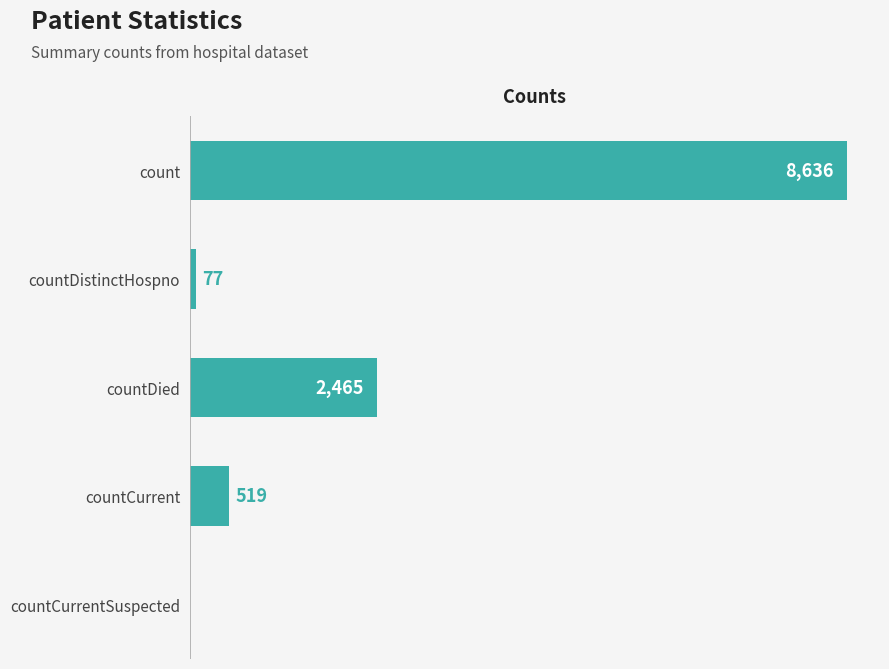

Which has a higher value, countDistinctHospno or countCurrent?

countCurrent